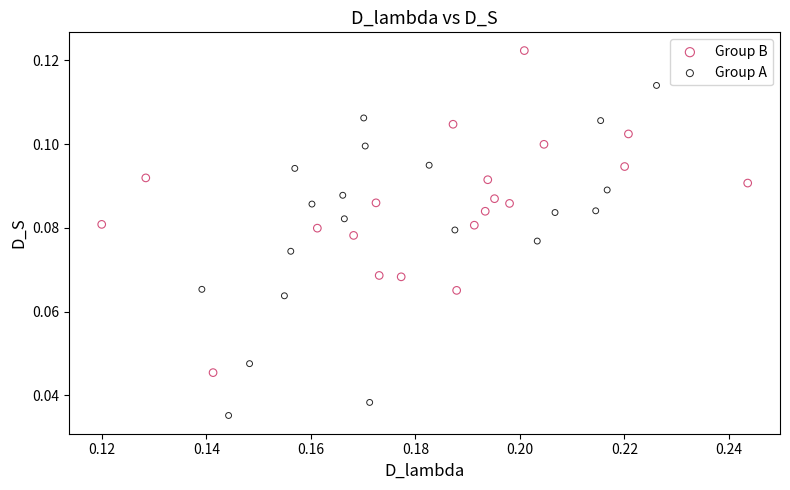

What are all the series names shown in the legend?

Group B, Group A